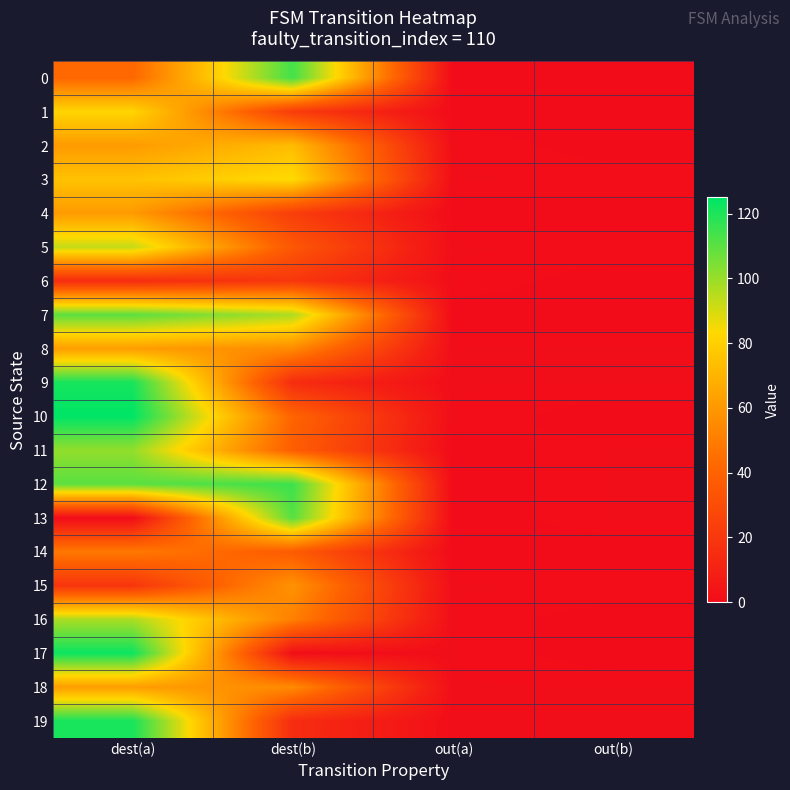

What is the greatest value displayed?

125